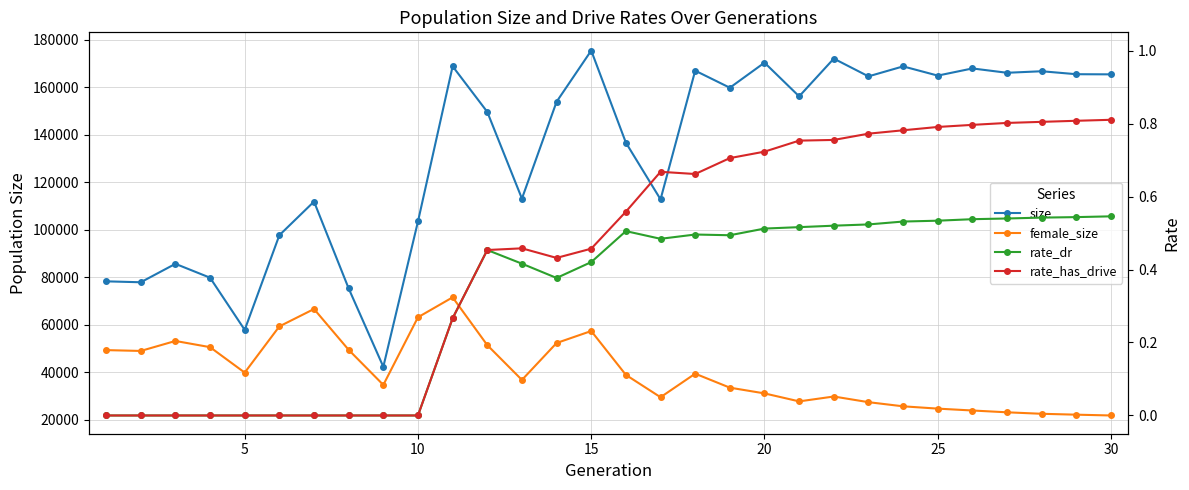

At how many categories does at least one series exceed 102919?

22